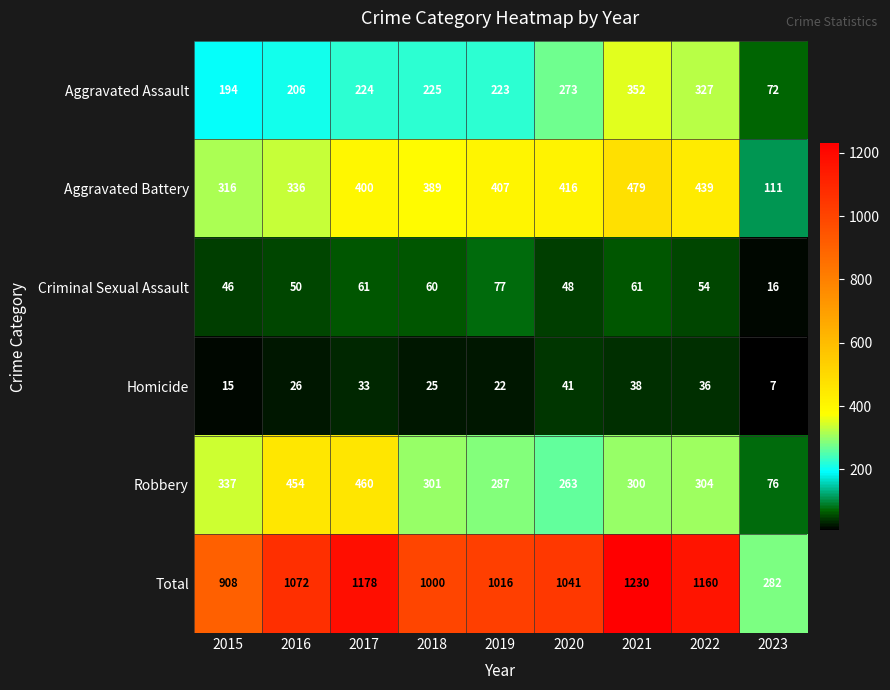

What is the average value of the Total series?

987